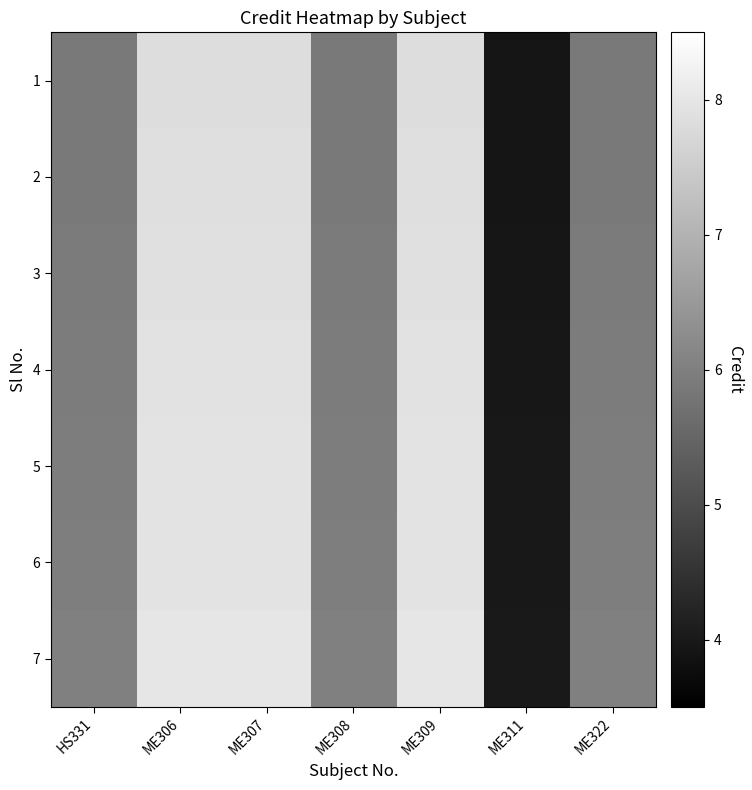

Rank the series at ME306 from lowest to highest value.

1, 2, 3, 4, 5, 6, 7